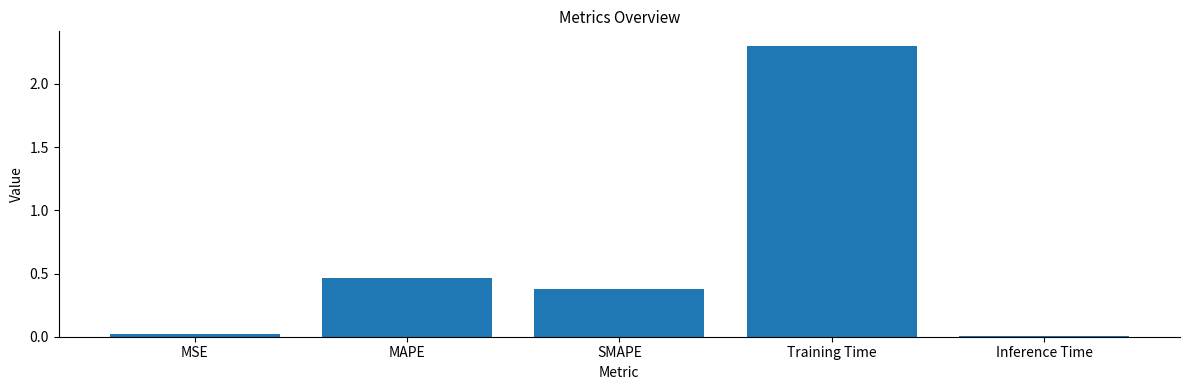

What is the maximum value shown in the chart?

2.3